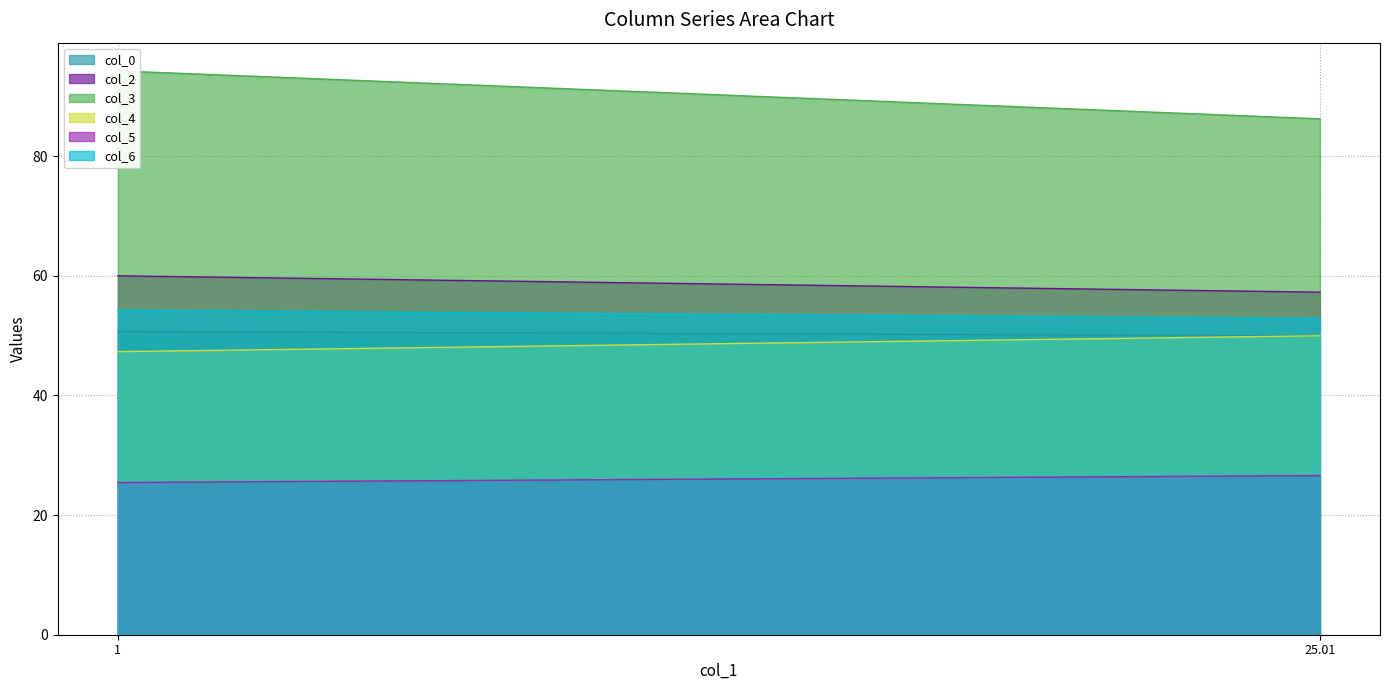

Is the value of col_2 at 1 greater than the value of col_4 at 25.01041667?

Yes